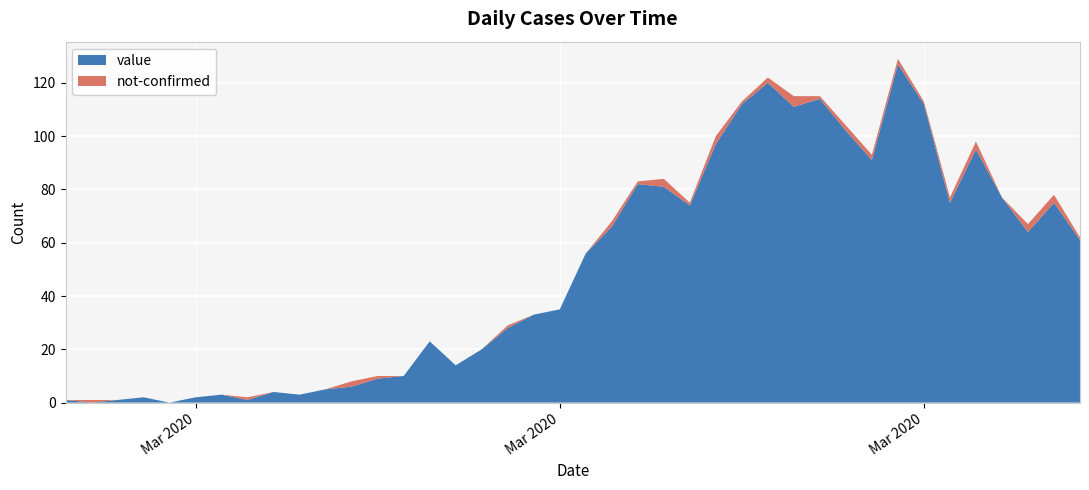

Reading left to right, list all the values displayed in this chart.

value: 1	0	1	2	0	2	3	1	4	3	5	6	9	10	23	14	20	28	33	35	56	66	82	81	74	97	112	120	111	114	102	91	127	112	75	95	77	64	75	61
not-confirmed: 0	1	0	0	0	0	0	1	0	0	0	2	1	0	0	0	0	1	0	0	0	2	1	3	1	3	1	2	4	1	2	2	2	1	2	3	0	3	3	1